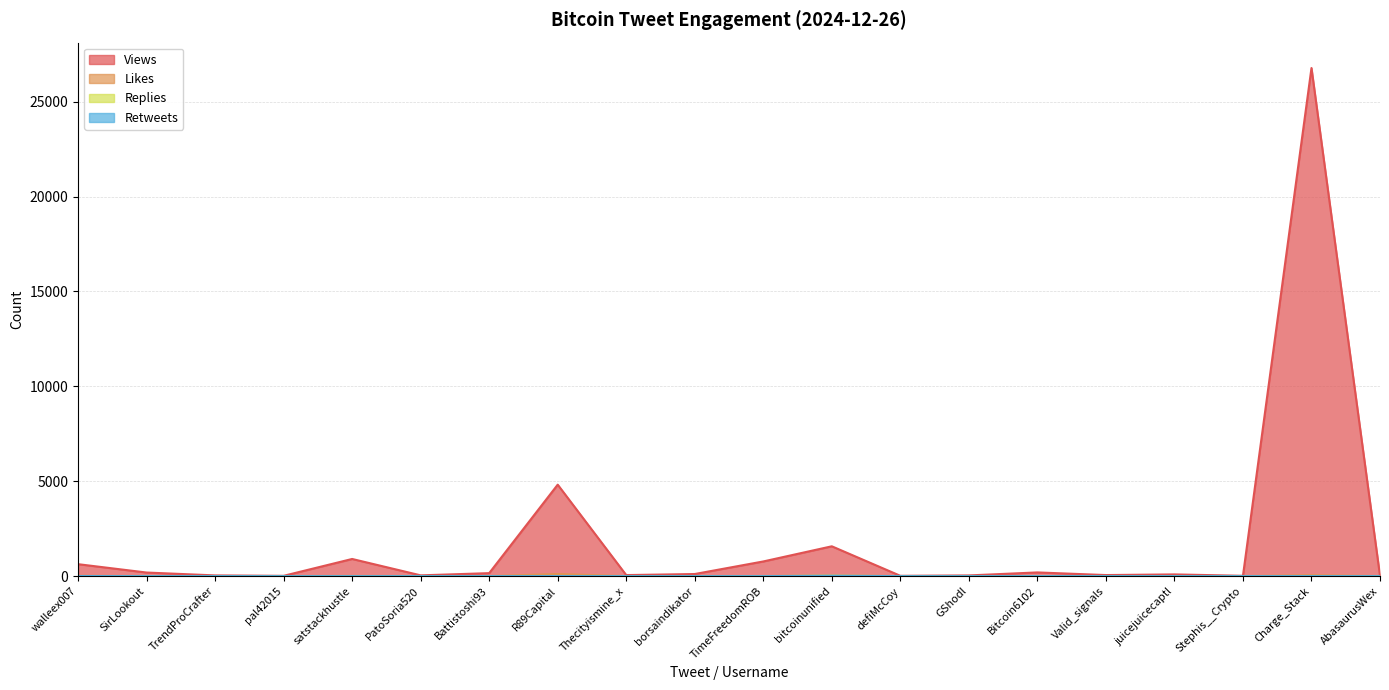

Which series has the widest spread of values?

Views